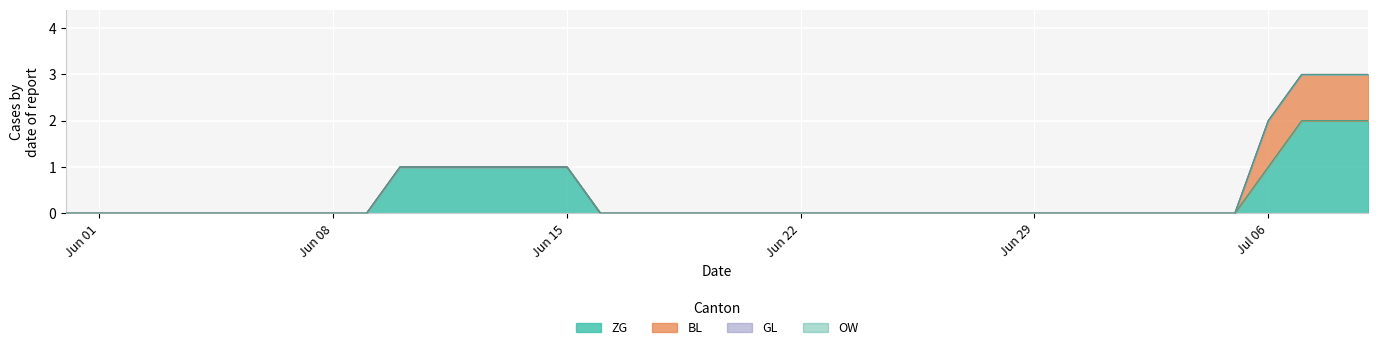

What is the difference between the maximum and second lowest values in the BL series?

1